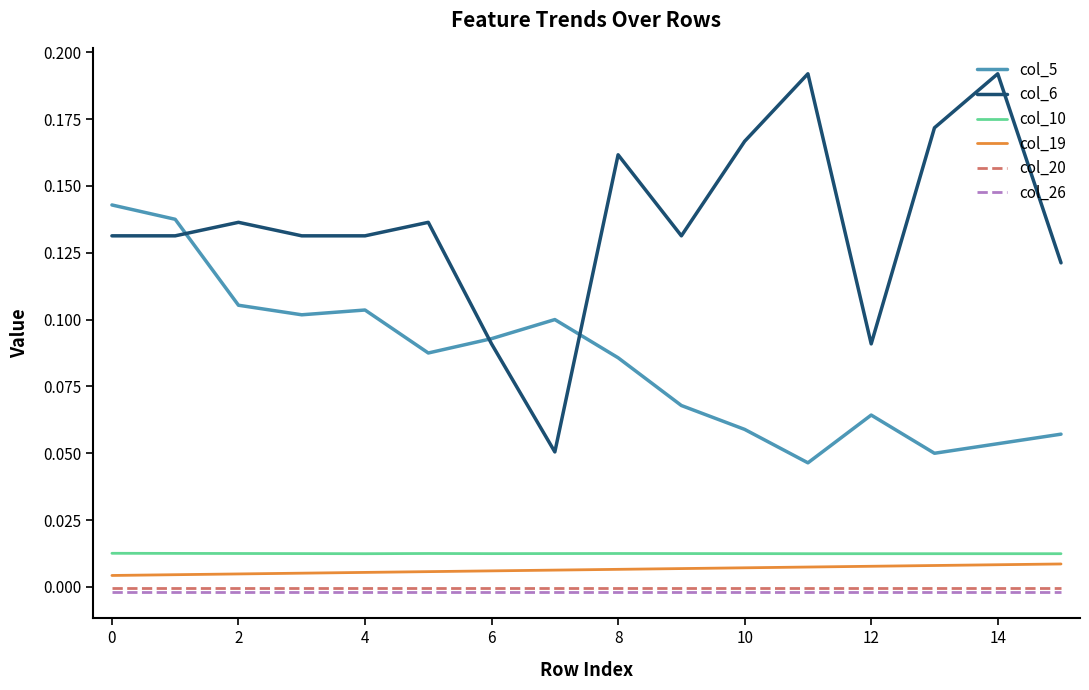

True or false: col_5 and col_20 intersect in this chart.

False